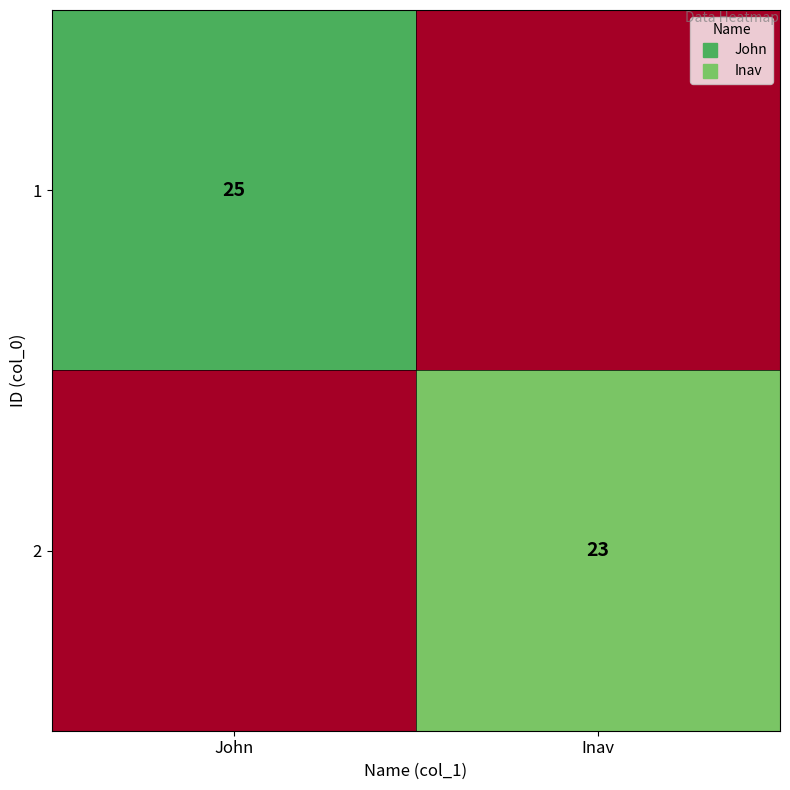

What is the sum of all 1 values?

25